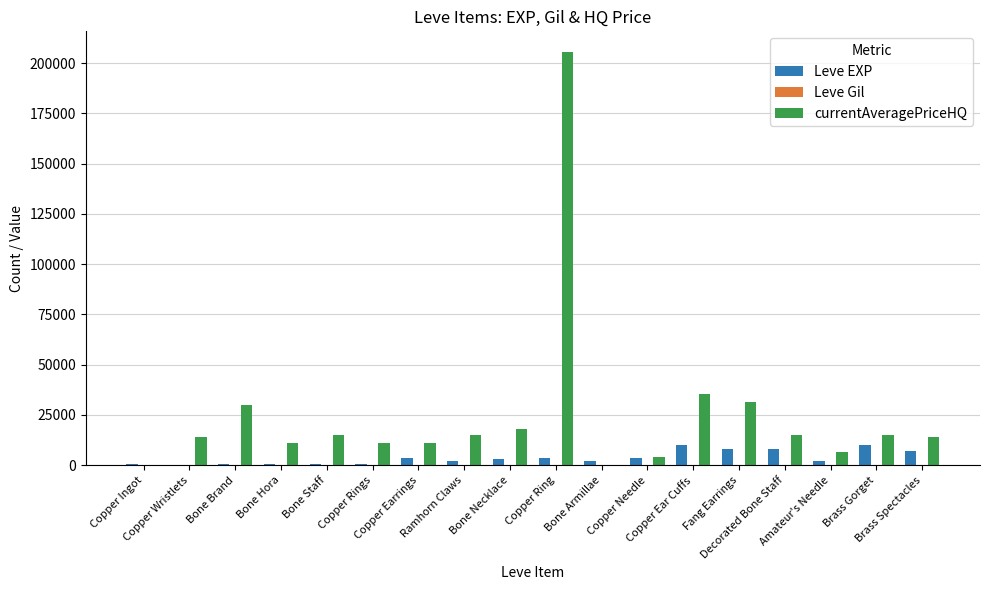

Which series has the largest total across all categories?

currentAveragePriceHQ